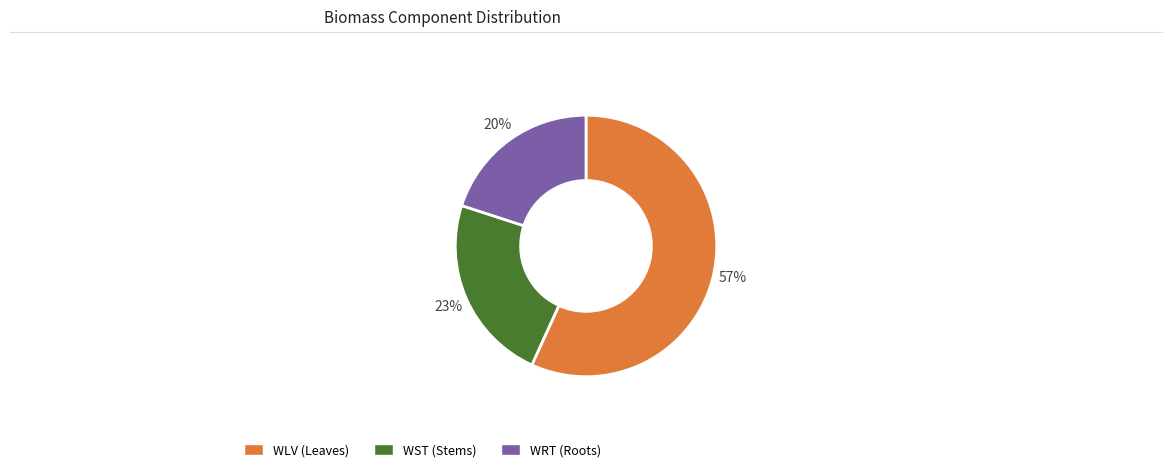

Does any single category account for the majority?

Yes